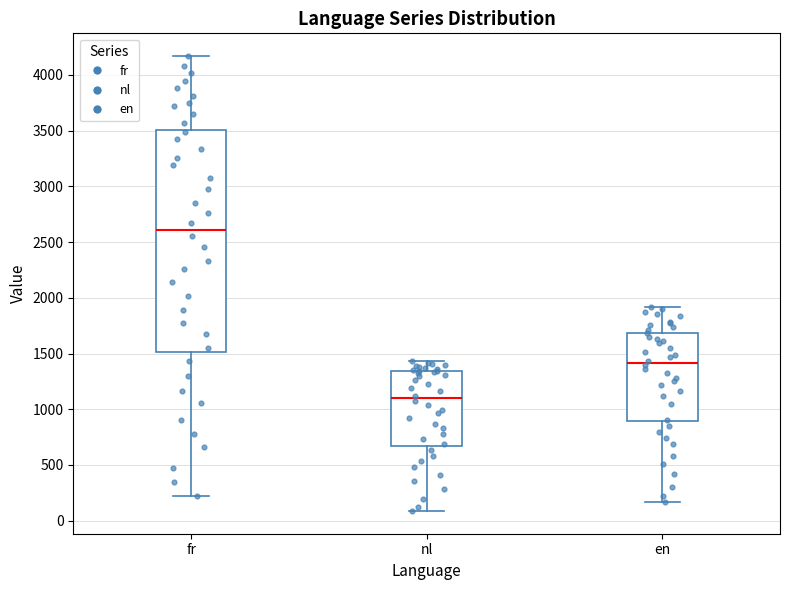

Where does the median line of the box for fr sit on the y-axis? The values are not printed on the chart, so give them approximately, as read against the axis.

2600